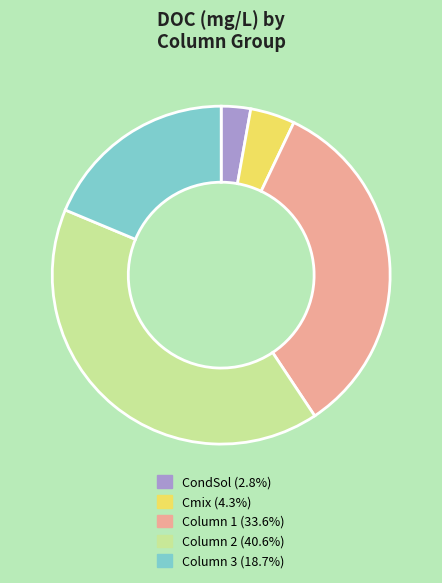

Do Column 1 (33.6%) and CondSol (2.8%) together represent more than half of the pie?

No